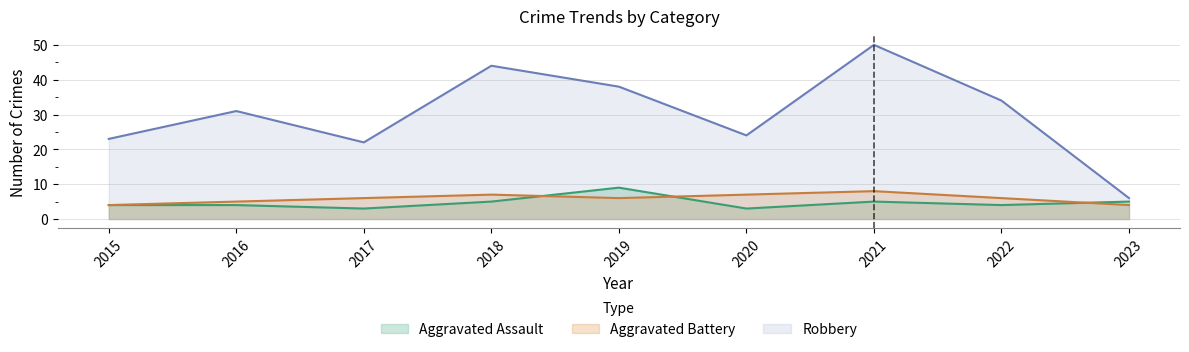

What are all the series names shown in the legend?

Aggravated Assault, Aggravated Battery, Robbery